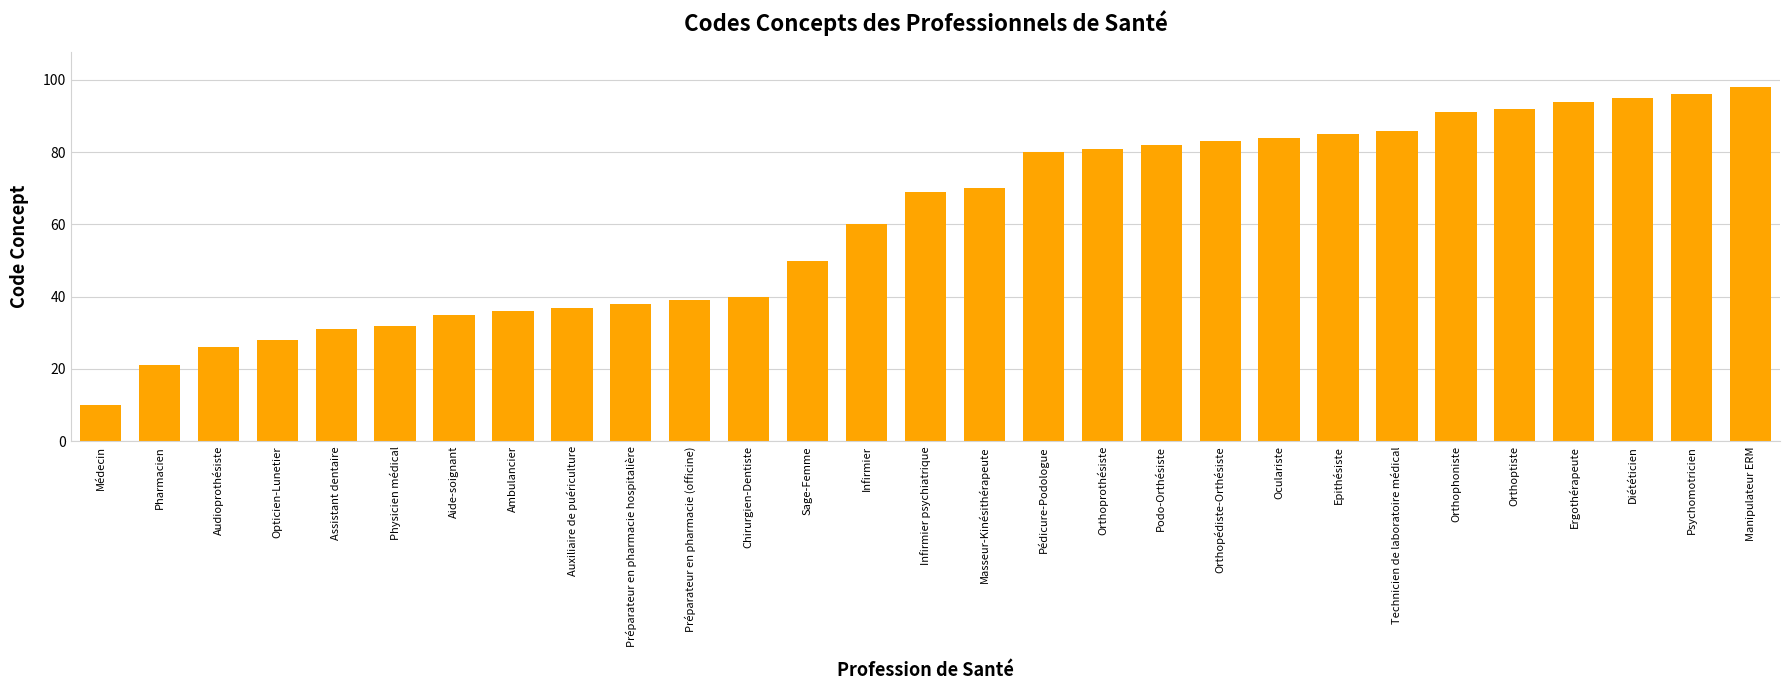

Which label corresponds to the smallest value in the chart?

Médecin